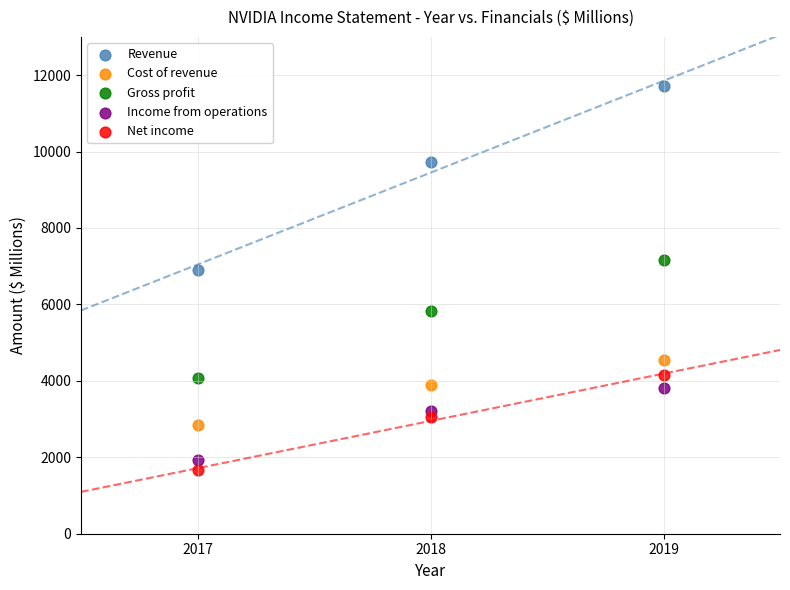

Which series has the widest spread of Y values?

Revenue